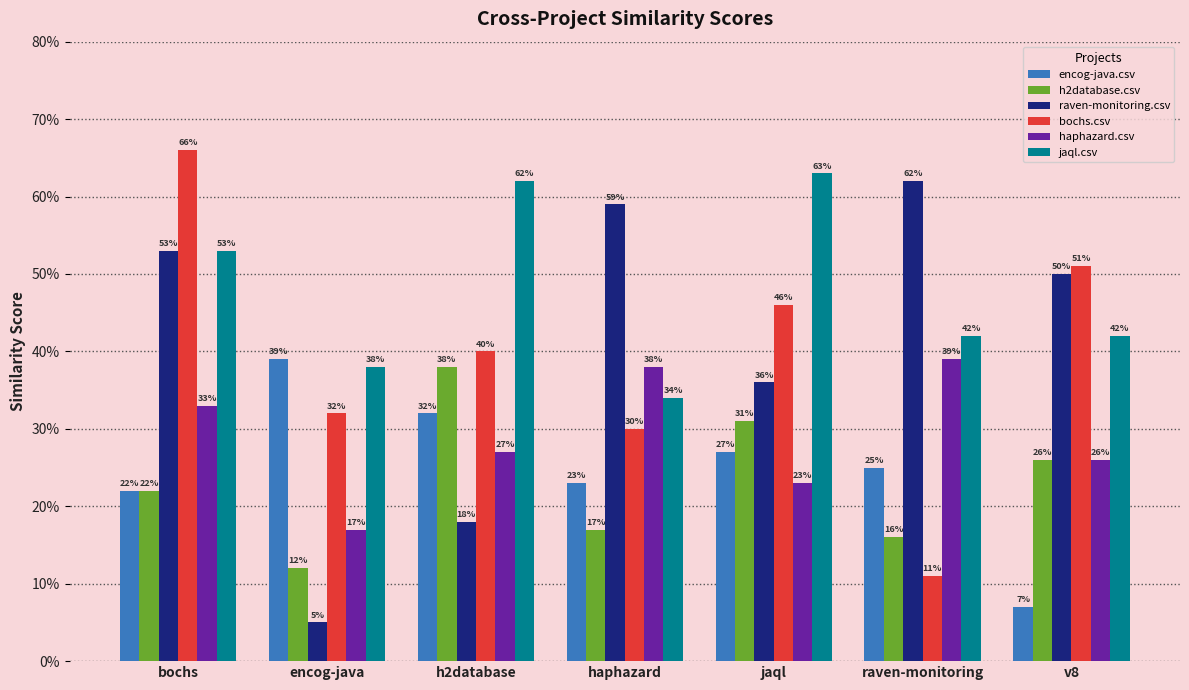

What is the spread (max minus min) of values at encog-java?

0.3